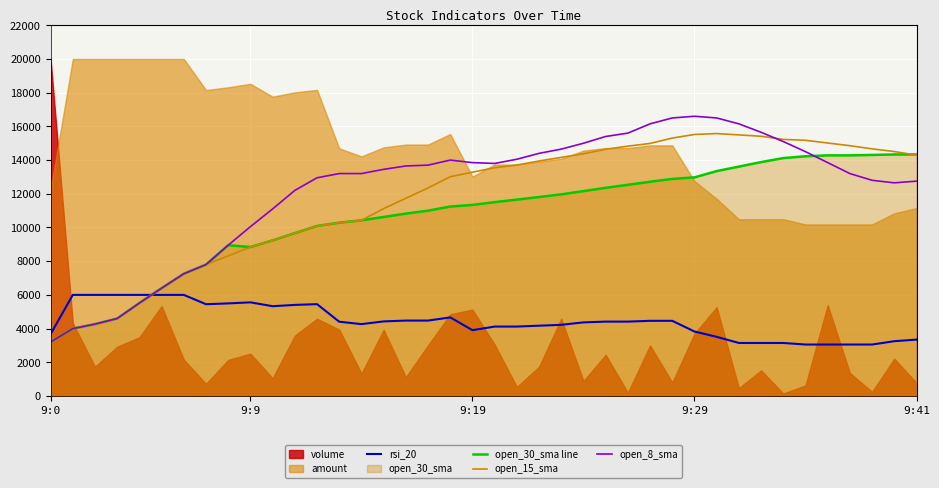

What is the difference between the maximum and minimum values in the open_8_sma series?

13400.0